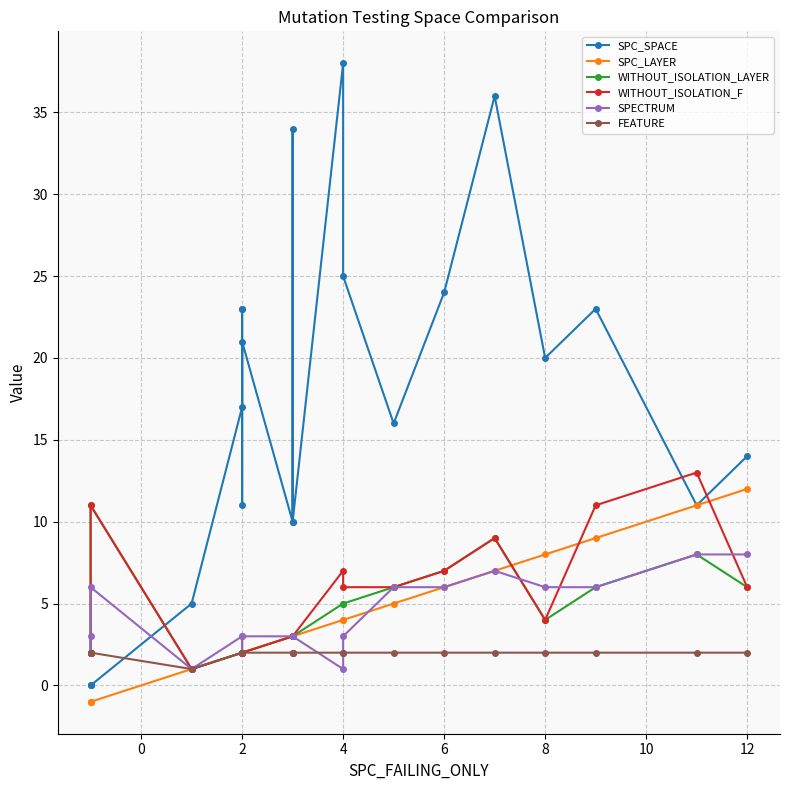

Does the chart have visible grid lines?

Yes